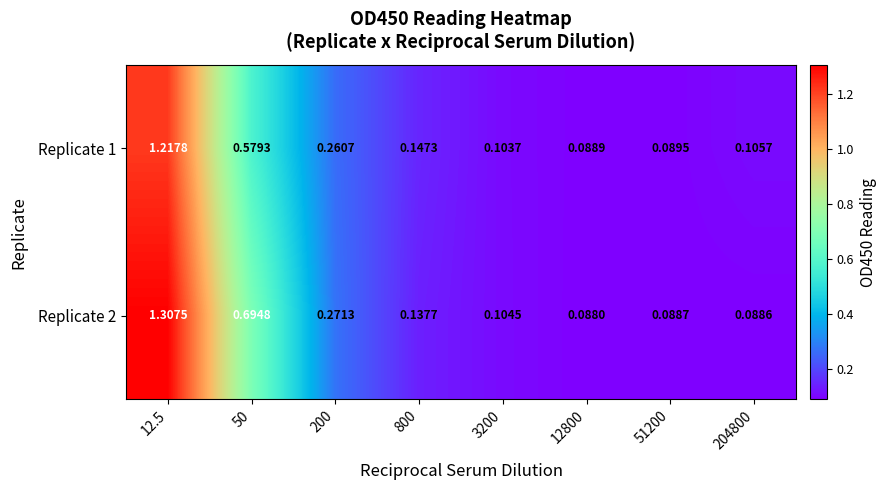

Reading left to right, list all the values displayed in this chart.

Replicate 1: 12.5=1.2	50=0.6	200=0.3	800=0.1	3200=0.1	12800=0.1	51200=0.1	204800=0.1
Replicate 2: 12.5=1.3	50=0.7	200=0.3	800=0.1	3200=0.1	12800=0.1	51200=0.1	204800=0.1